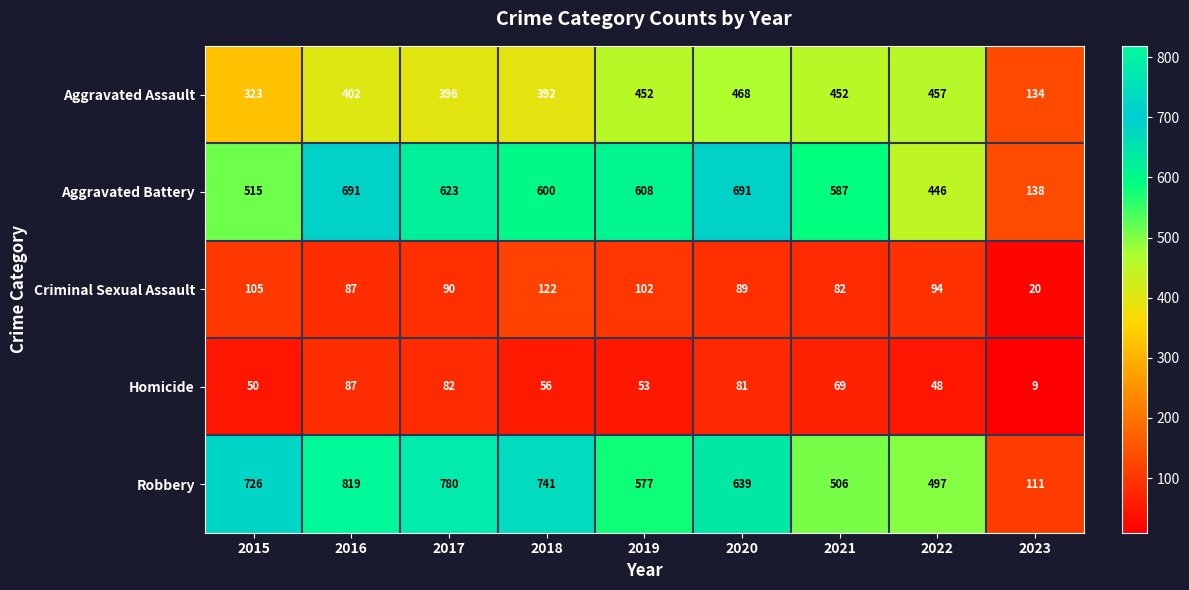

Which series changed the most between 2016 and 2023?

Robbery